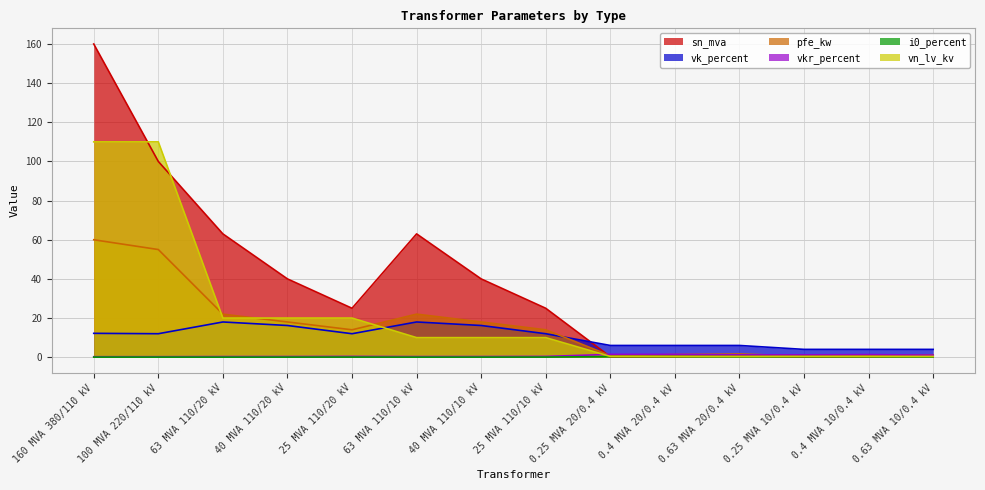

True or false: i0_percent has more than 1 interior local peaks.

True